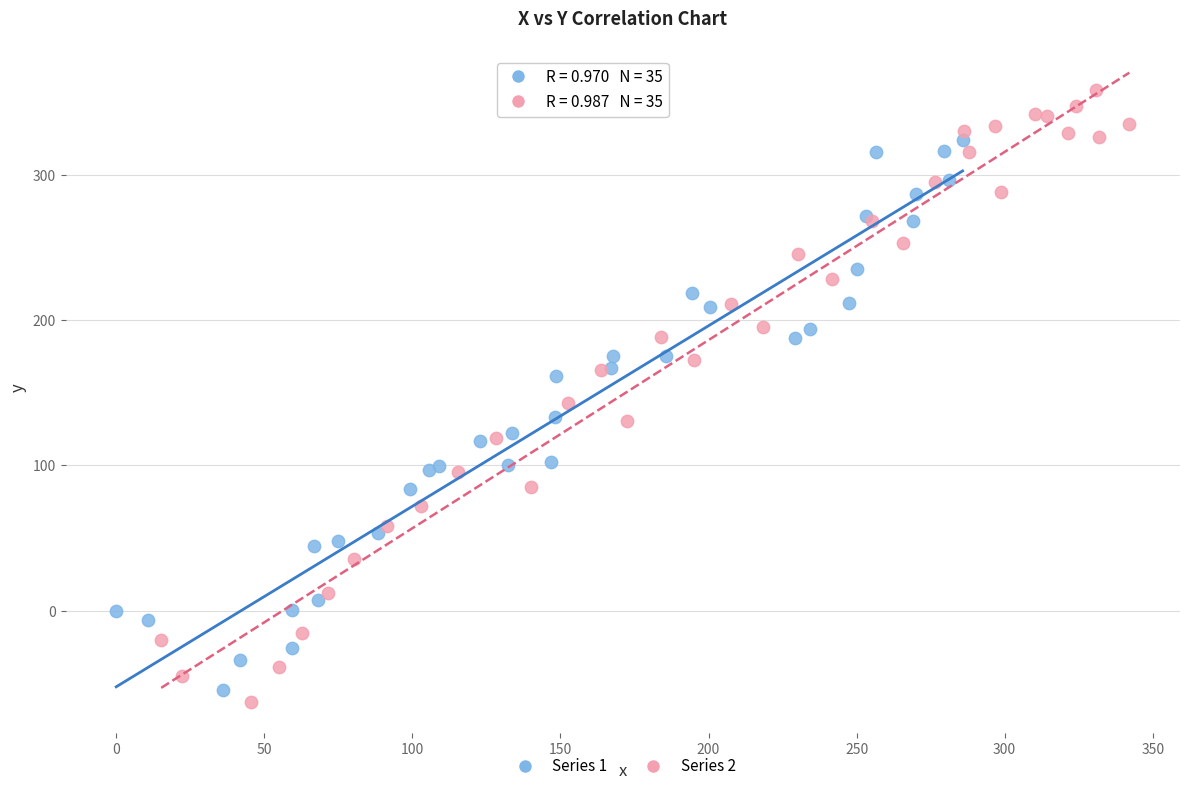

Which series has the largest Y range (max minus min)?

Series 2